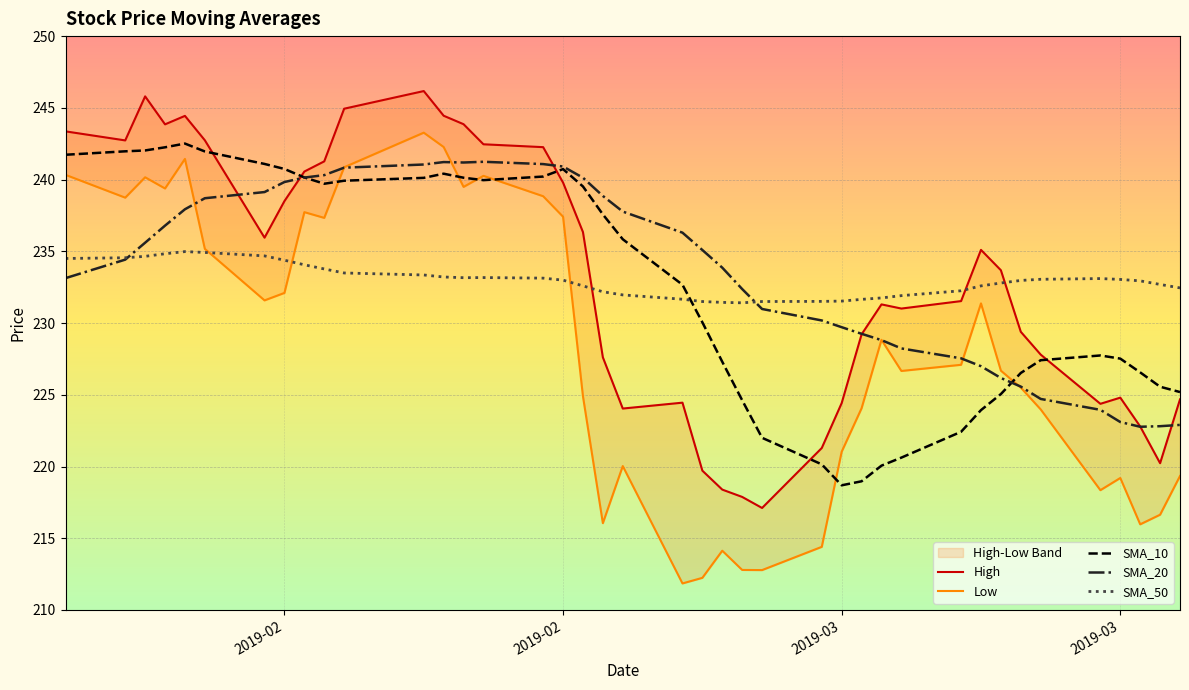

Rank the series by their maximum value, from highest to lowest.

High, Low, SMA_10, SMA_20, SMA_50